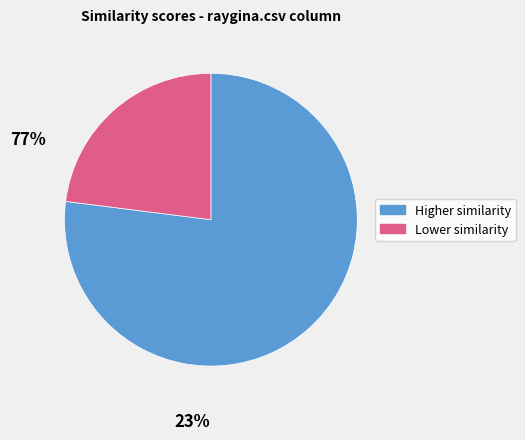

Is there a majority slice in this chart?

Yes